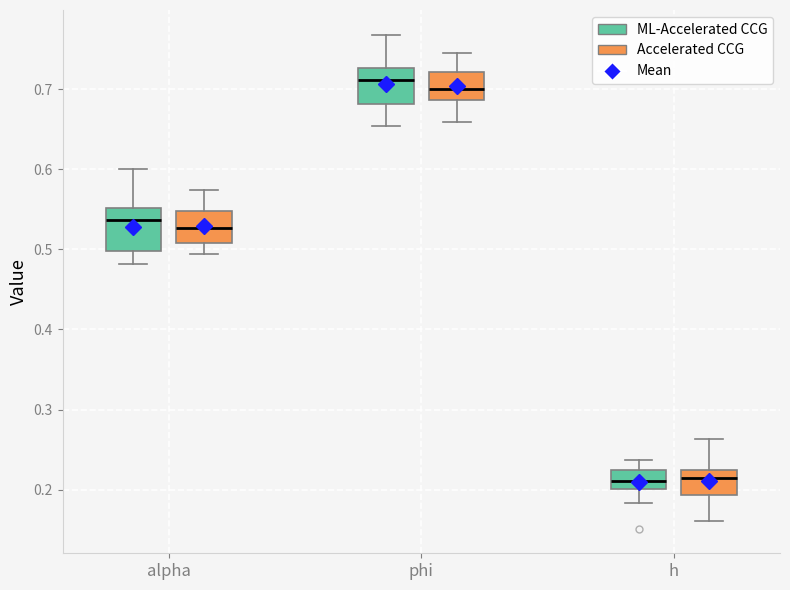

Which box's median line is the highest?

phi (ML-Accelerated CCG)